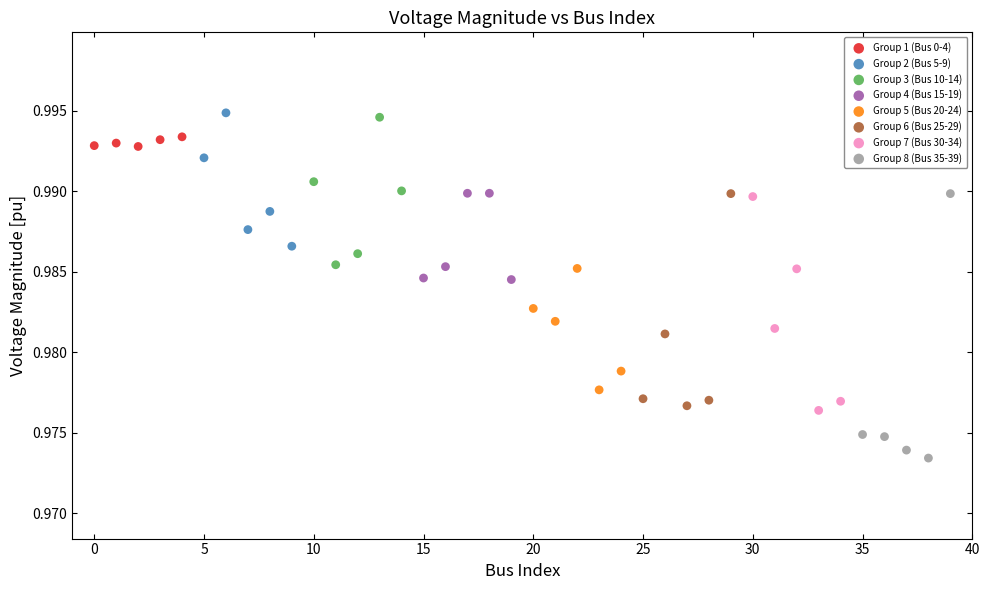

Which series reaches the minimum Y coordinate?

Group 8 (Bus 35-39)